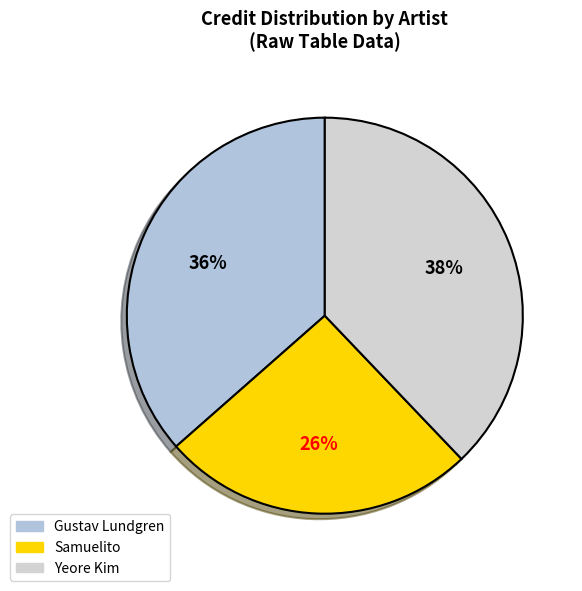

Does any single category account for the majority?

No